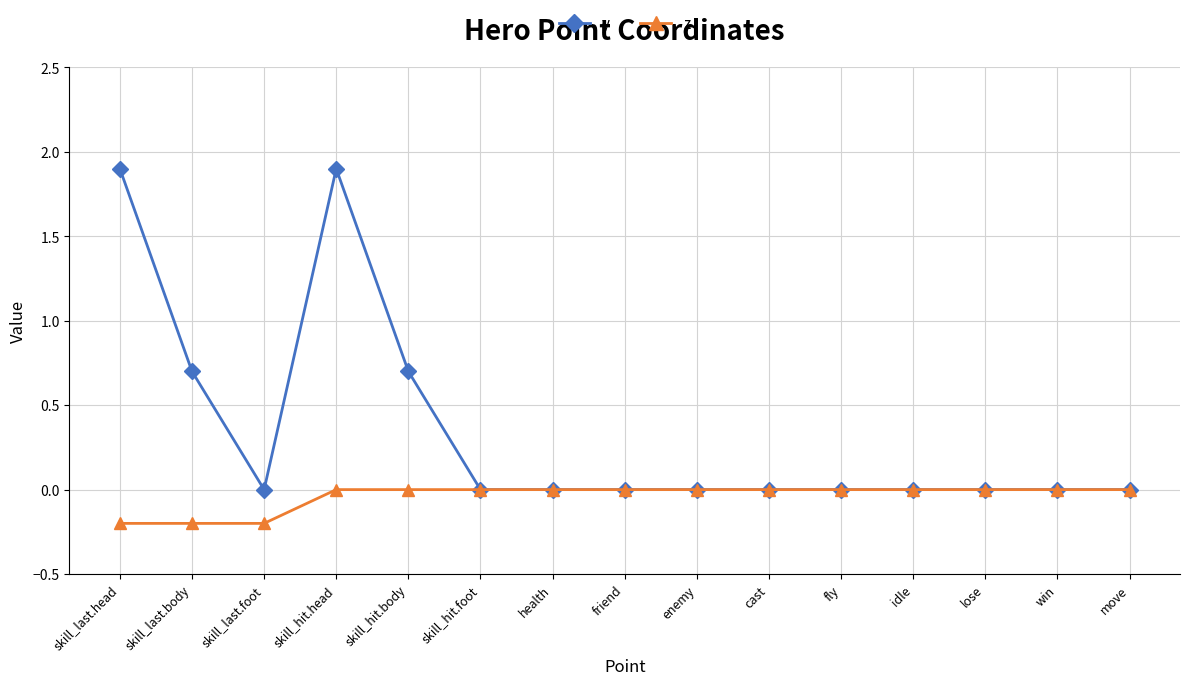

Which series changed the most between skill_last.body and health?

y